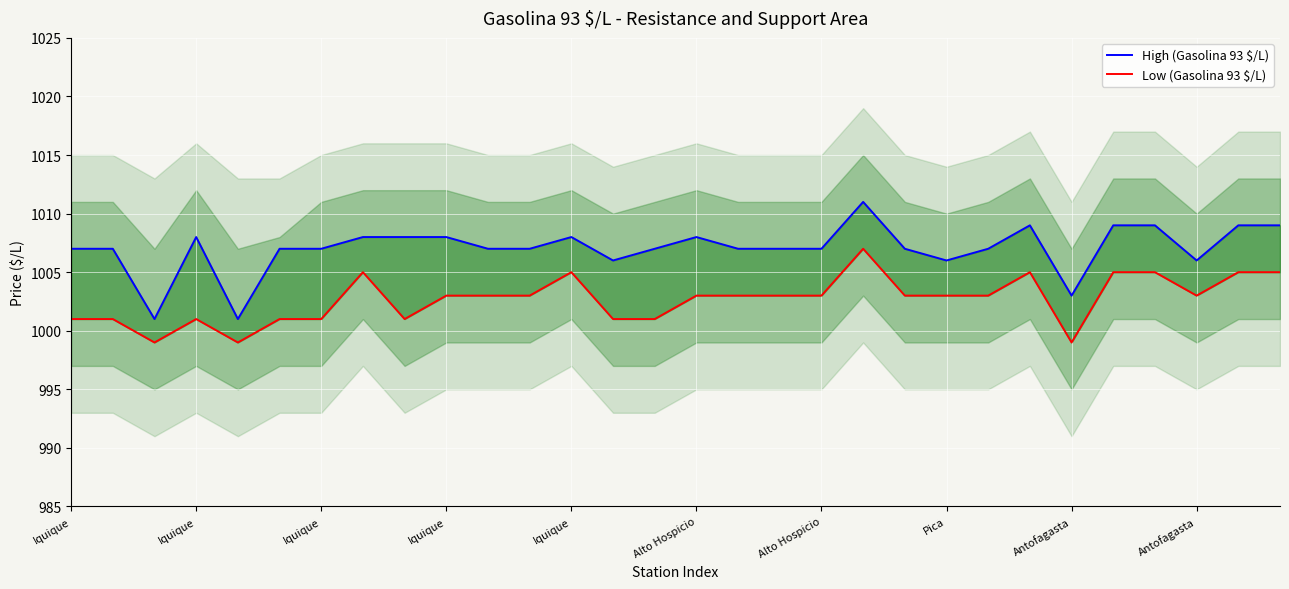

Is the value of High (Gasolina 93 $/L) at Alto Hospicio greater than the value of Low (Gasolina 93 $/L) at Iquique?

Yes